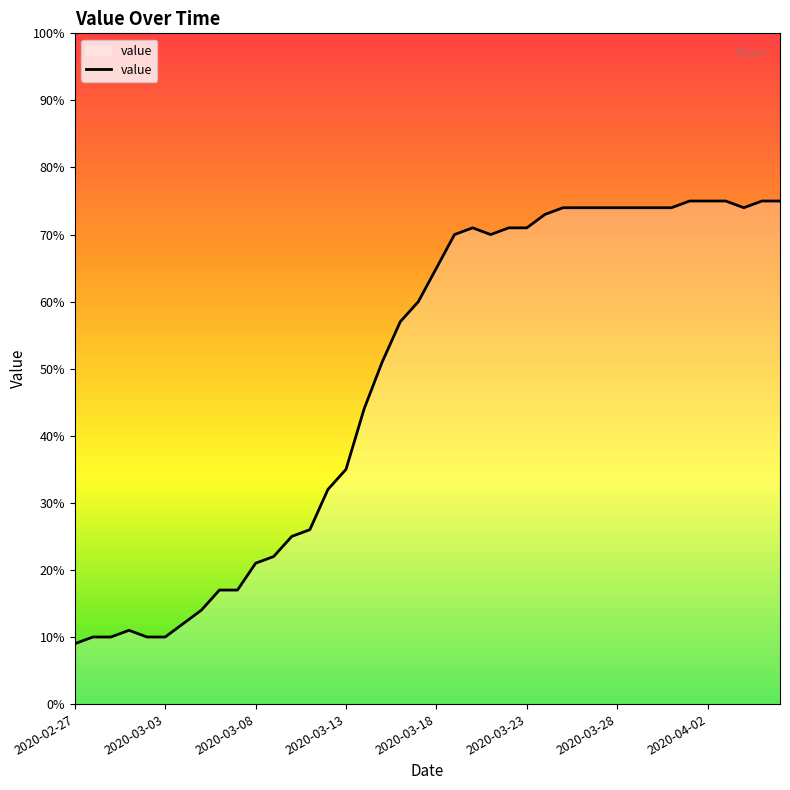

What is the smallest value displayed?

9